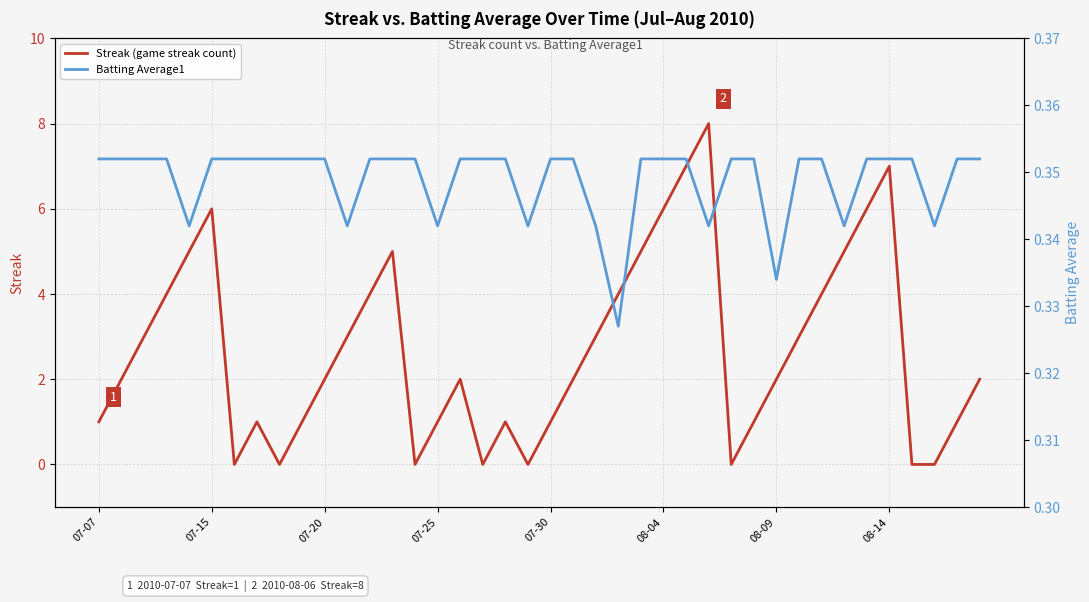

What is the sum of the Batting Average1 values at 27 and 20?

0.7